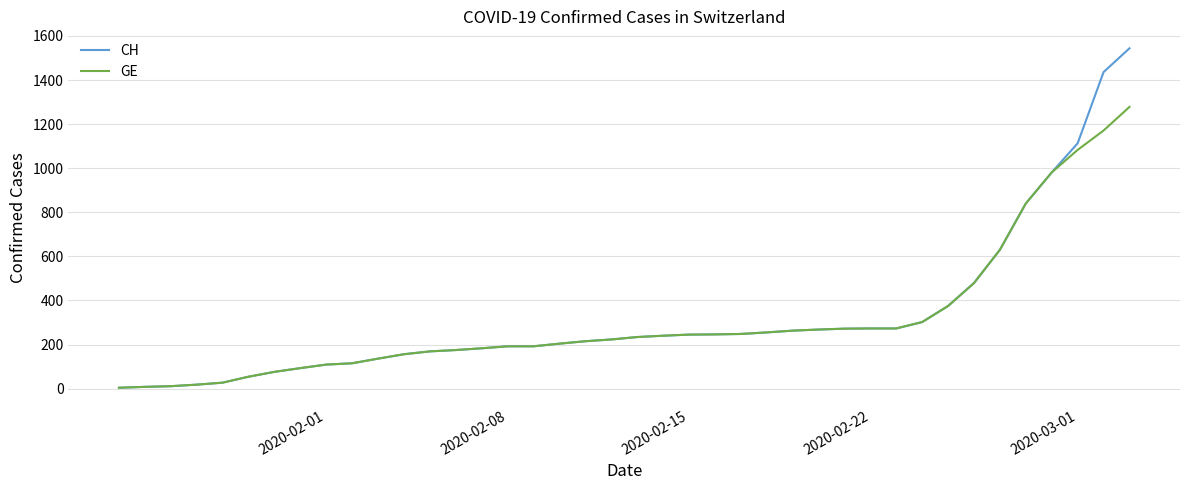

What is the difference between the maximum and minimum values in the GE series?

1274